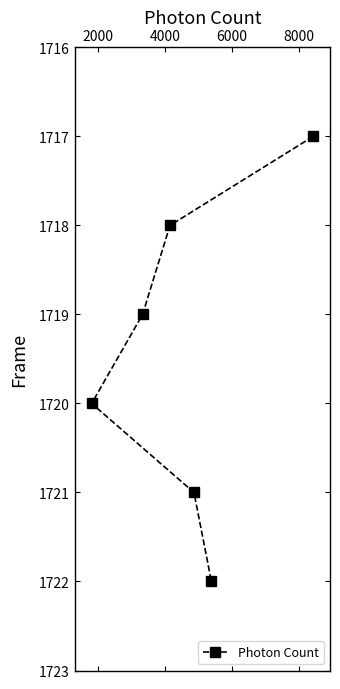

Reading right to left, extract all data points from this chart.

1717	1722	1721	1718	1719	1720